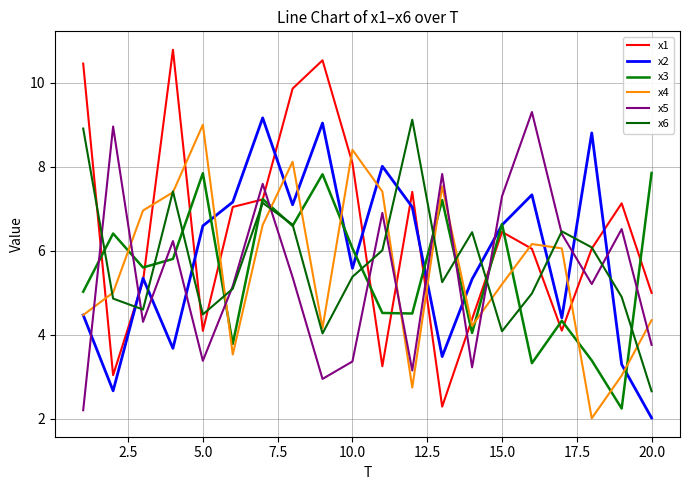

Does the chart display data point markers on the line(s)?

No